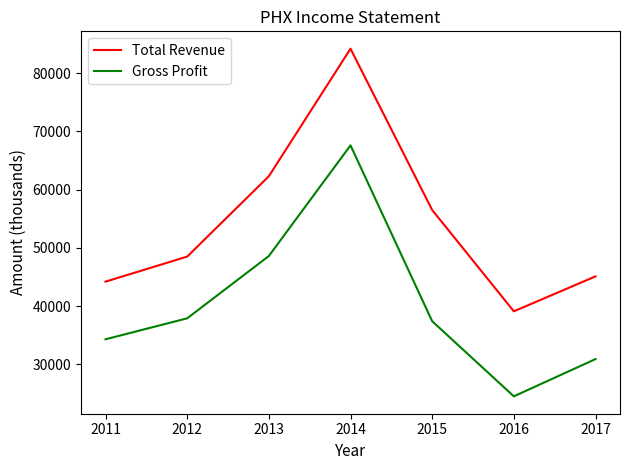

What is the total value across all series at 2012?

86400